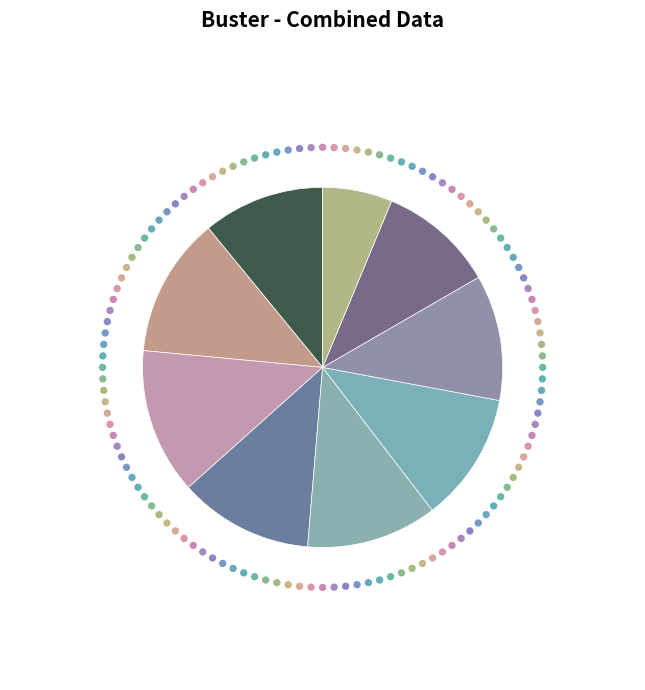

To the nearest percent, what portion does 11//1 represent?

12%